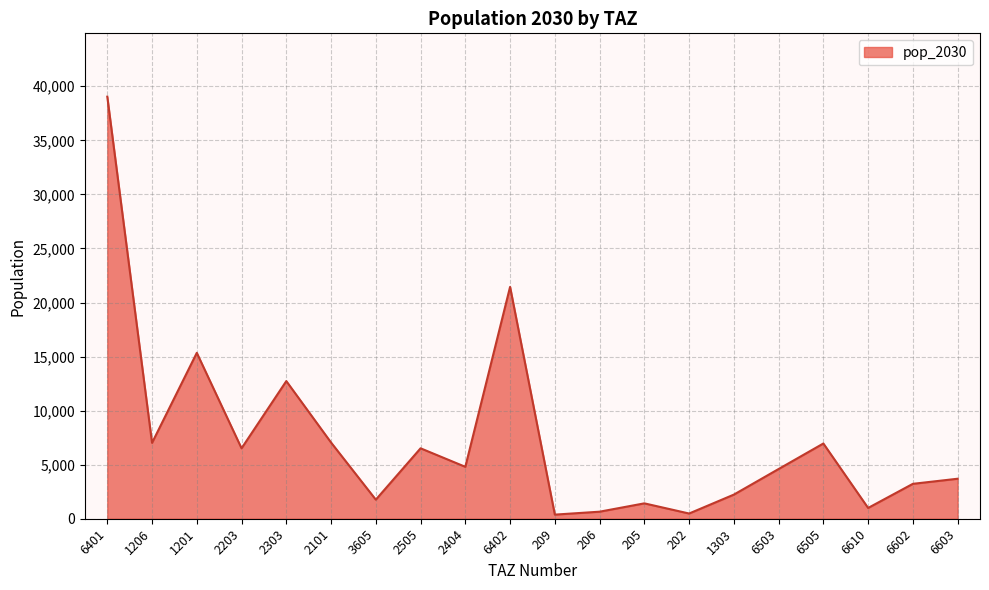

True or false: the data shows 3228.5 at 6602.

True